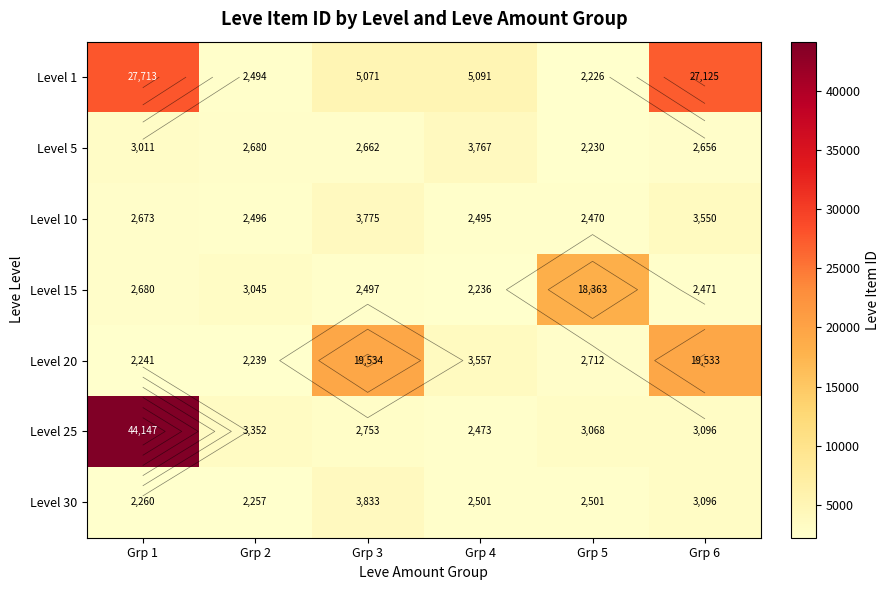

What is the spread (max minus min) of values at Grp 4?

2855